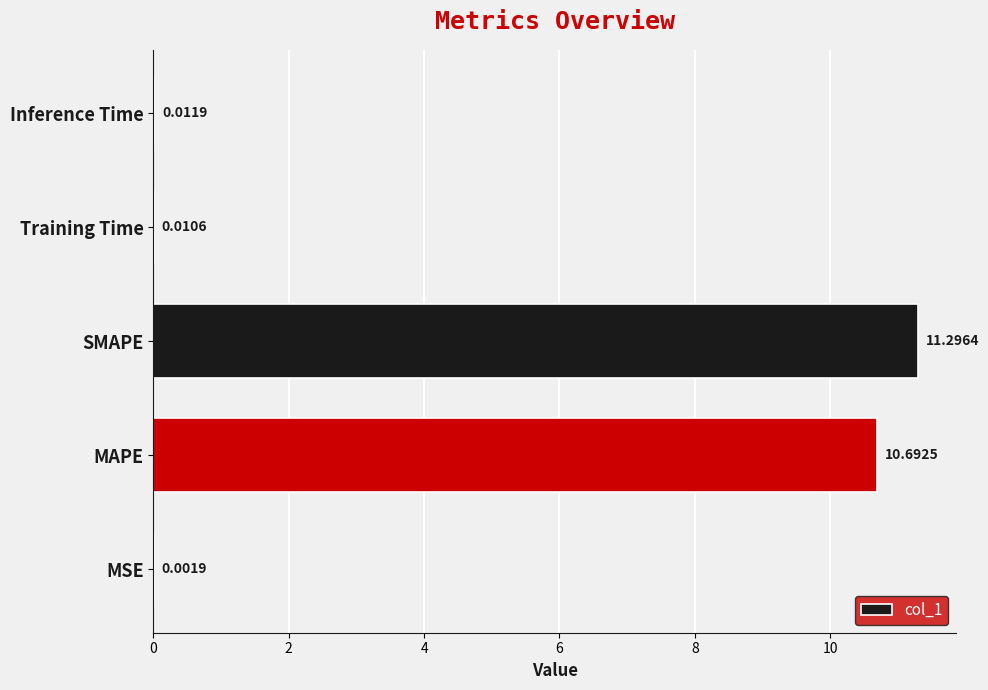

What is the change in value from MSE to SMAPE?

+11.3